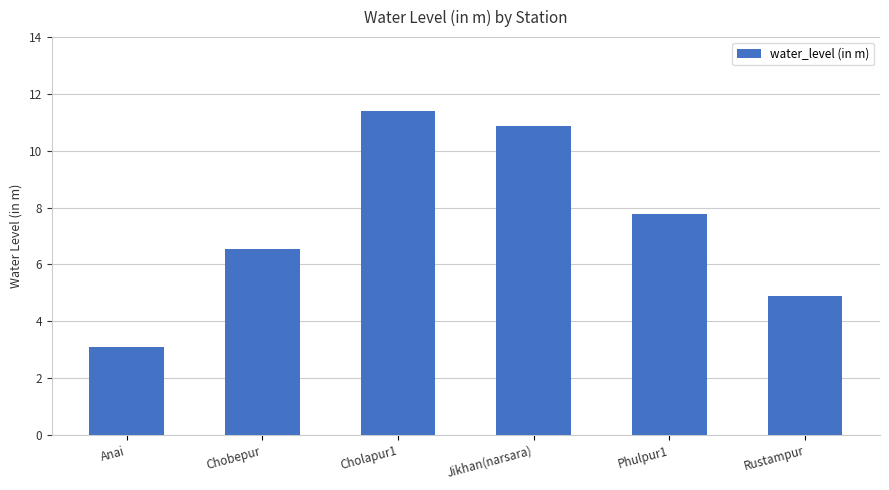

What is the average value?

7.4